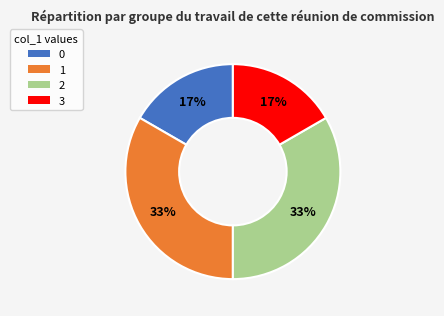

To the nearest percent, what portion does 2 represent?

33%